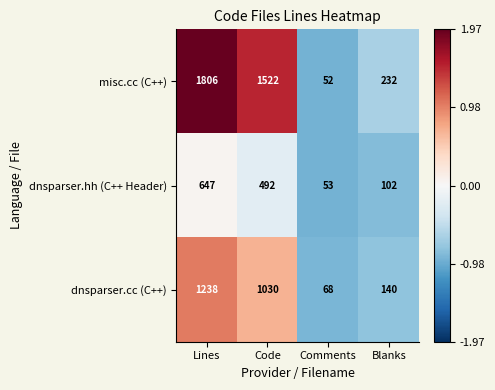

List the series in order of their peak value, highest first.

misc.cc (C++), dnsparser.cc (C++), dnsparser.hh (C++ Header)